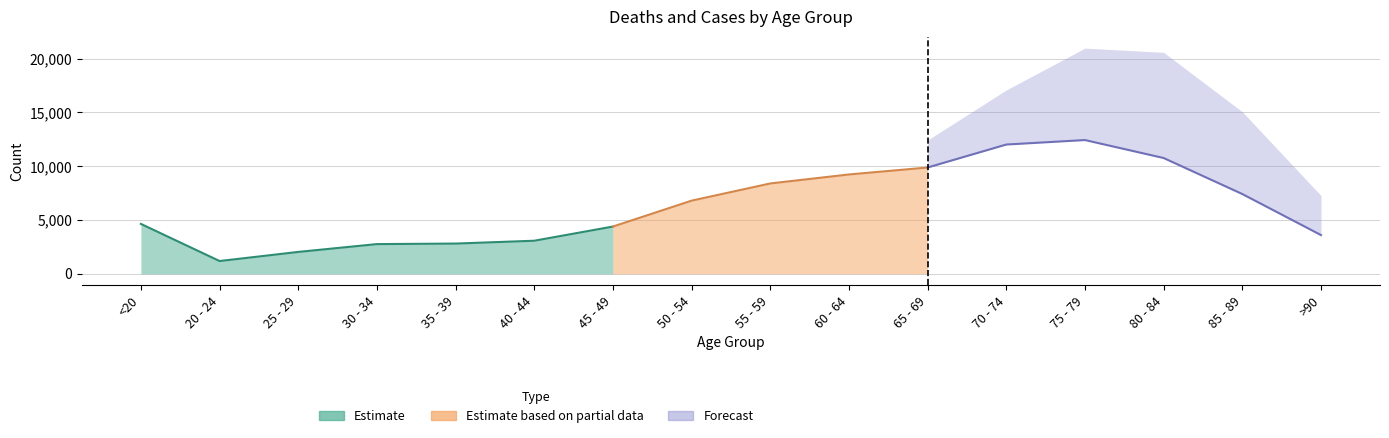

How many data points does each series have?

16